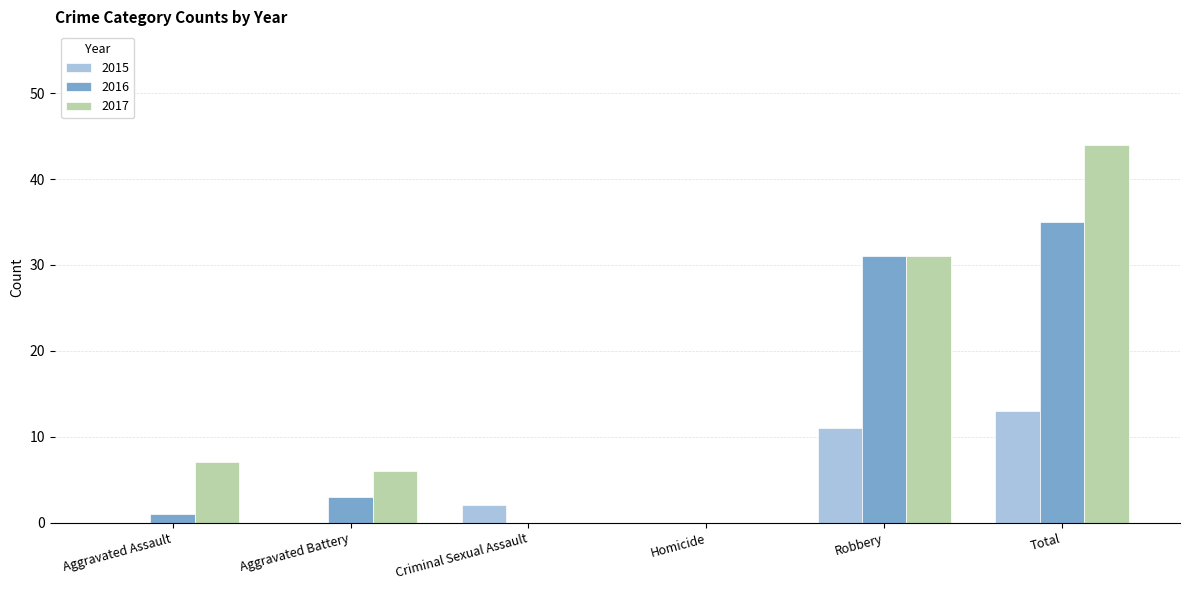

True or false: 2017 has a value of 28 at Criminal Sexual Assault.

False